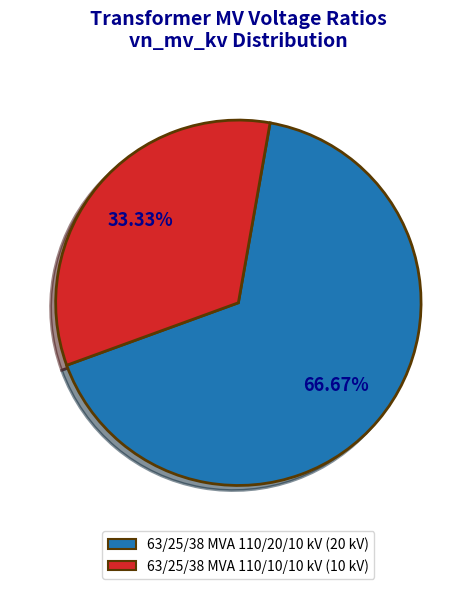

Which slice is the smallest?

63/25/38 MVA 110/10/10 kV